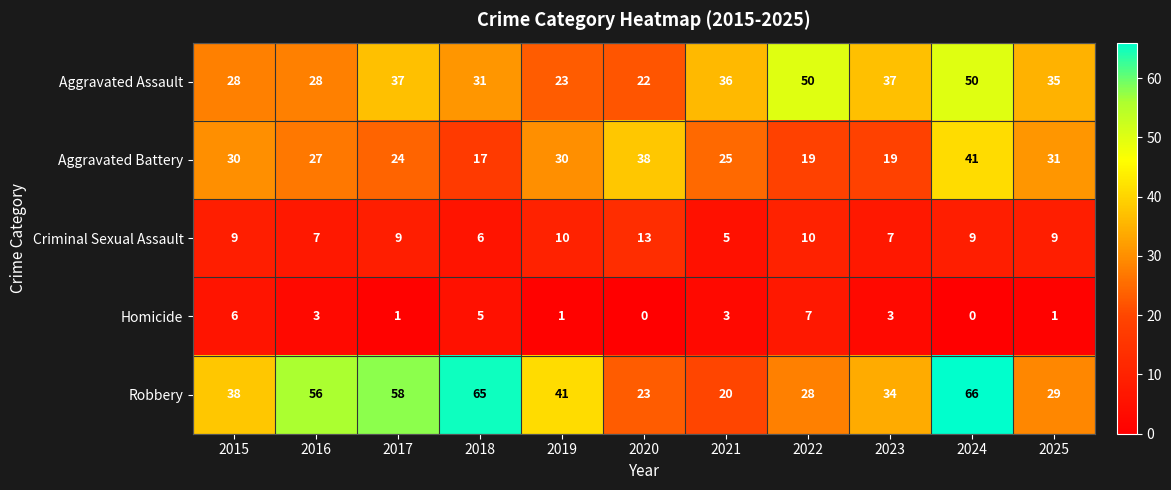

What is the difference between the maximum and minimum values in the Aggravated Battery series?

24